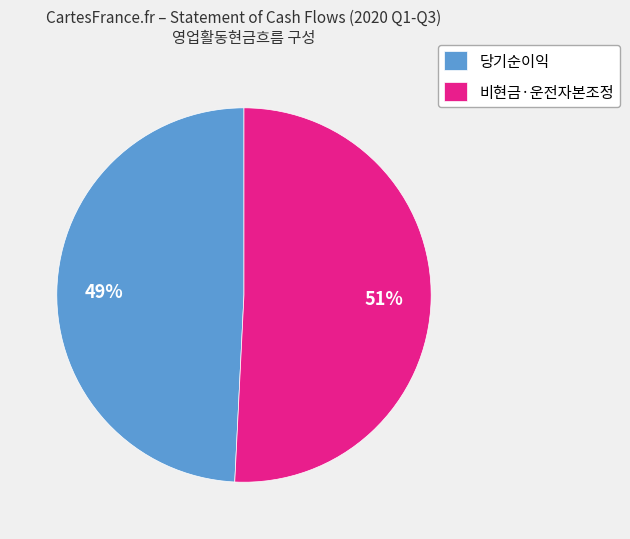

How many slices are in this pie chart?

2